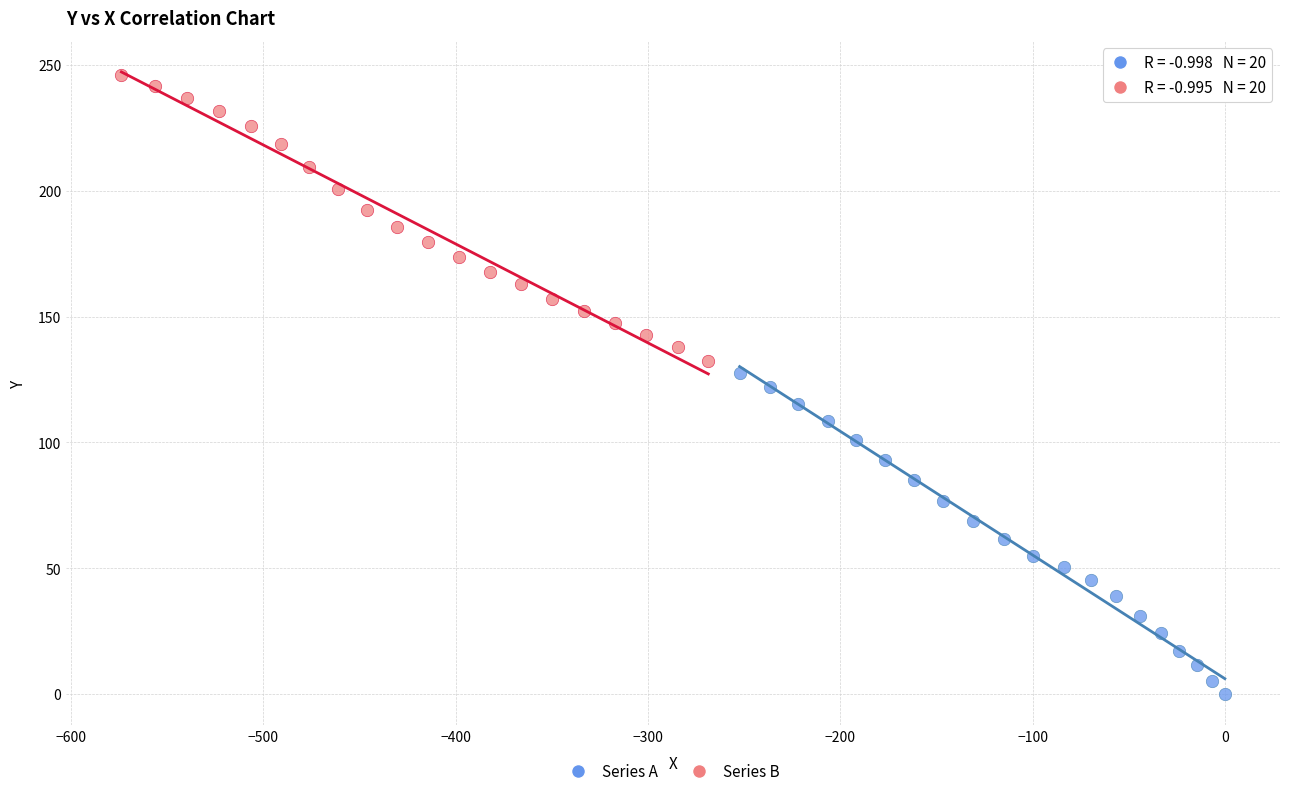

Which series has the widest spread of Y values?

Series A